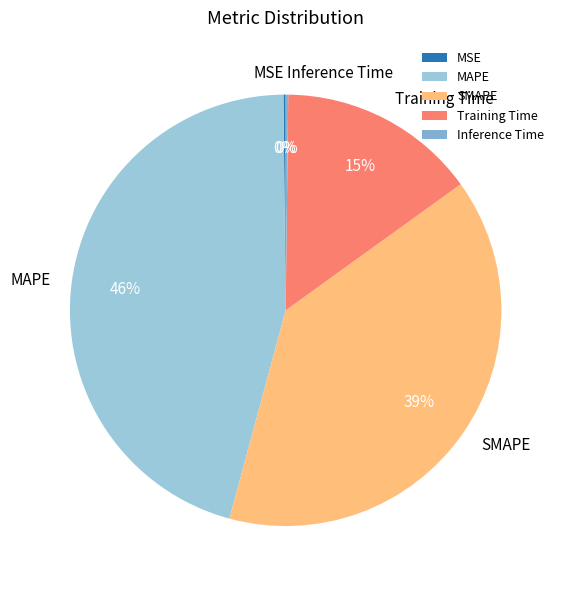

Which has a higher value, MAPE or Training Time?

MAPE